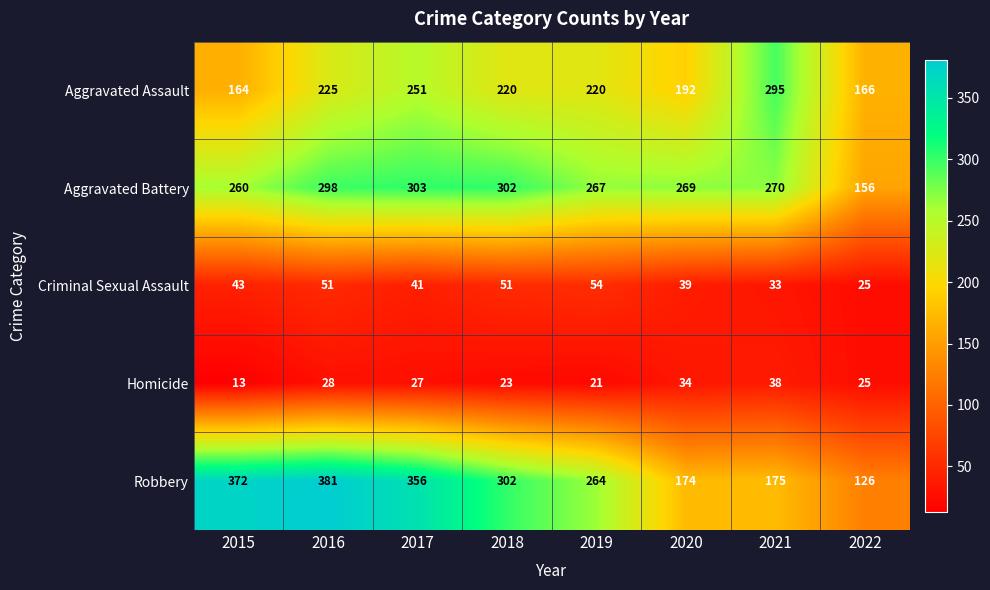

How many distinct data groups are displayed?

5